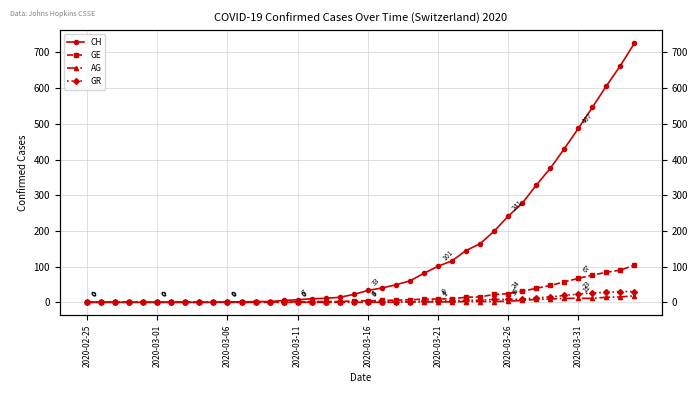

What is the label of the 17th point from the left?

16